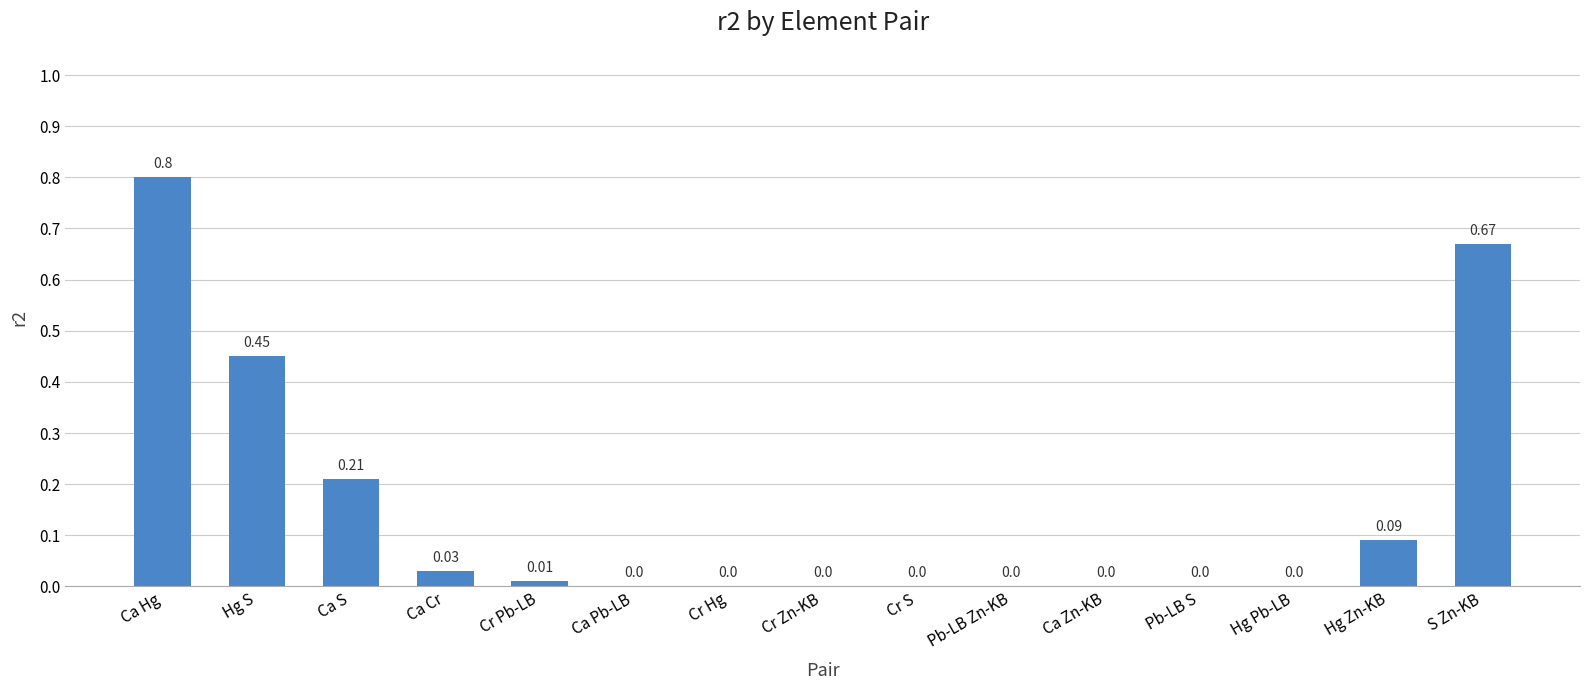

What is the sum of all values?

2.3